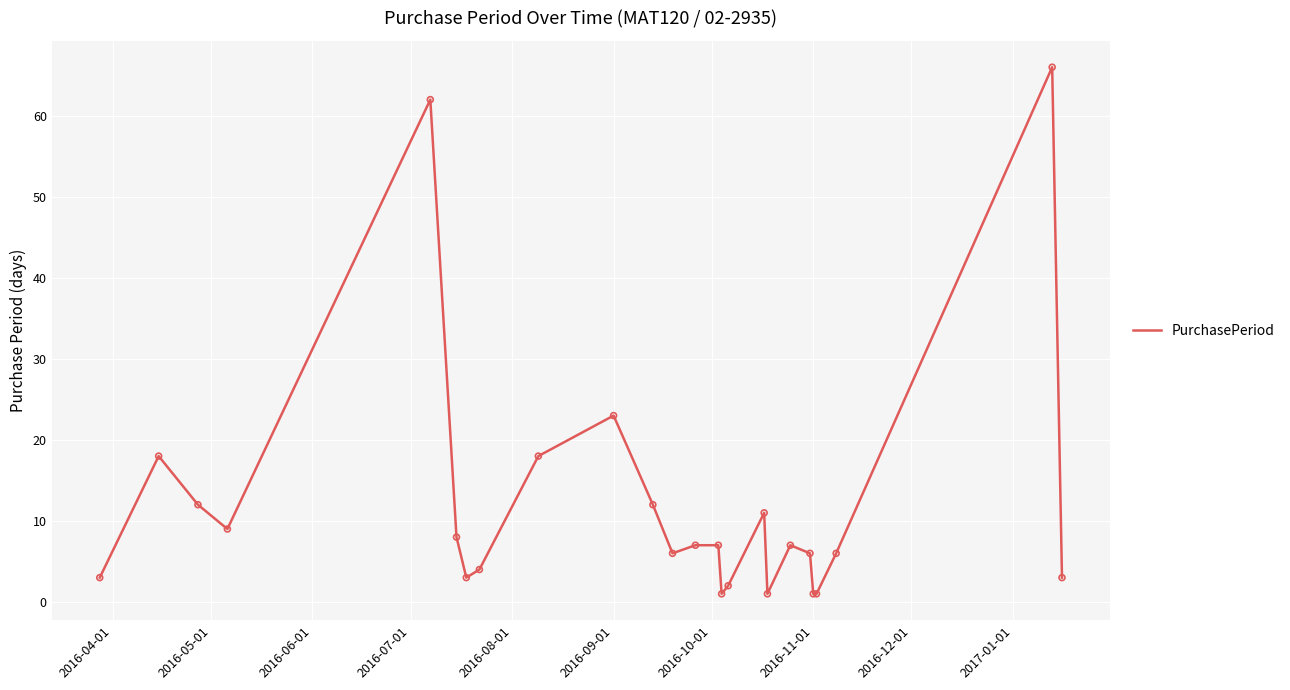

What is the difference between the maximum and minimum values?

65